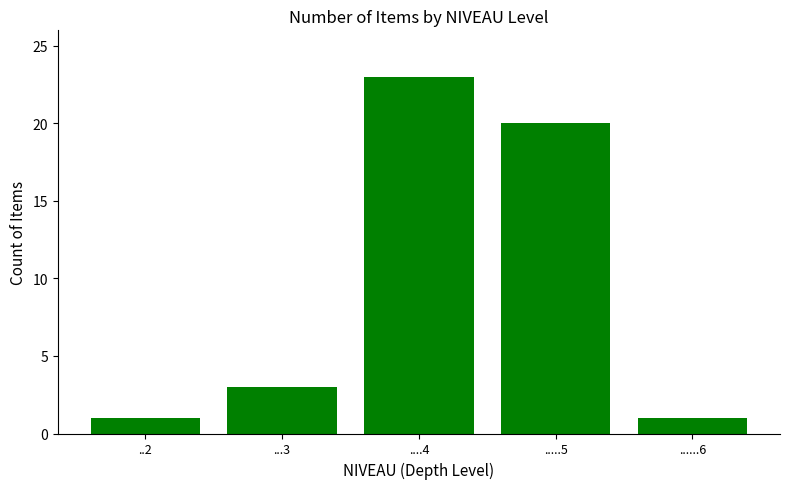

Reading left to right, what are all the values shown in this chart?

..2=1	...3=3	....4=23	.....5=20	......6=1